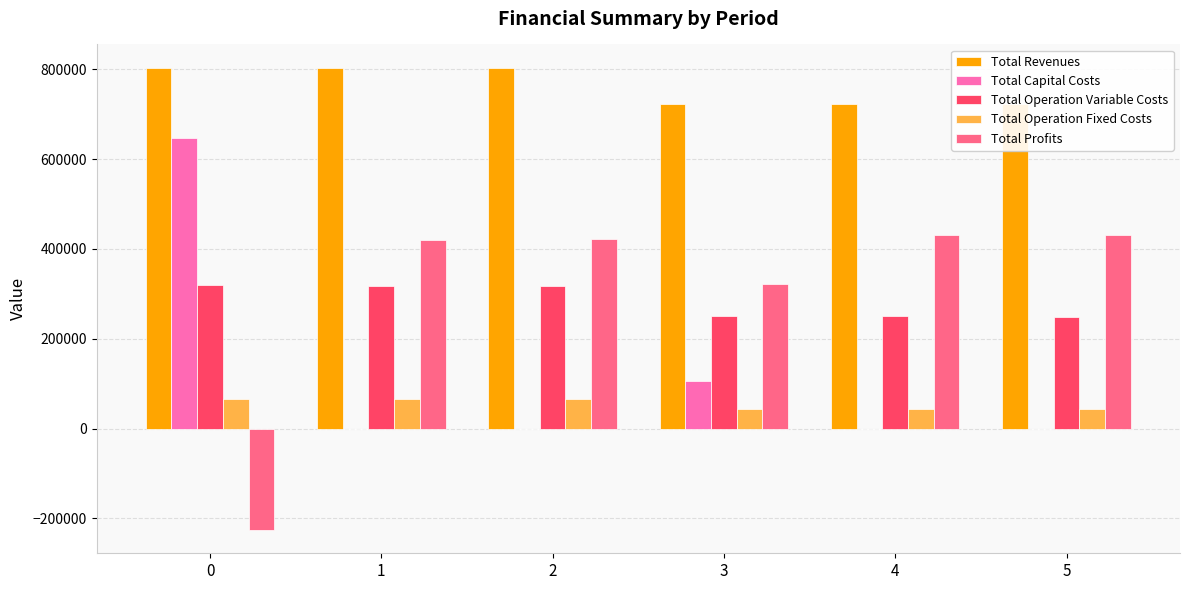

What is the greatest value displayed?

803788.0